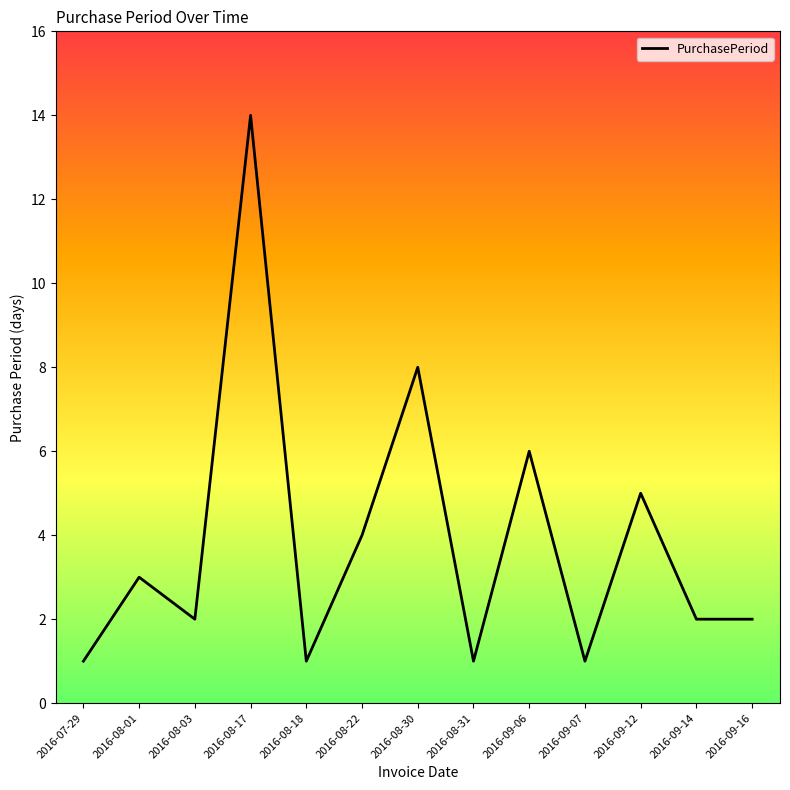

Approximately how many times larger is the value at 2016-09-14 compared to 2016-08-18?

2.0